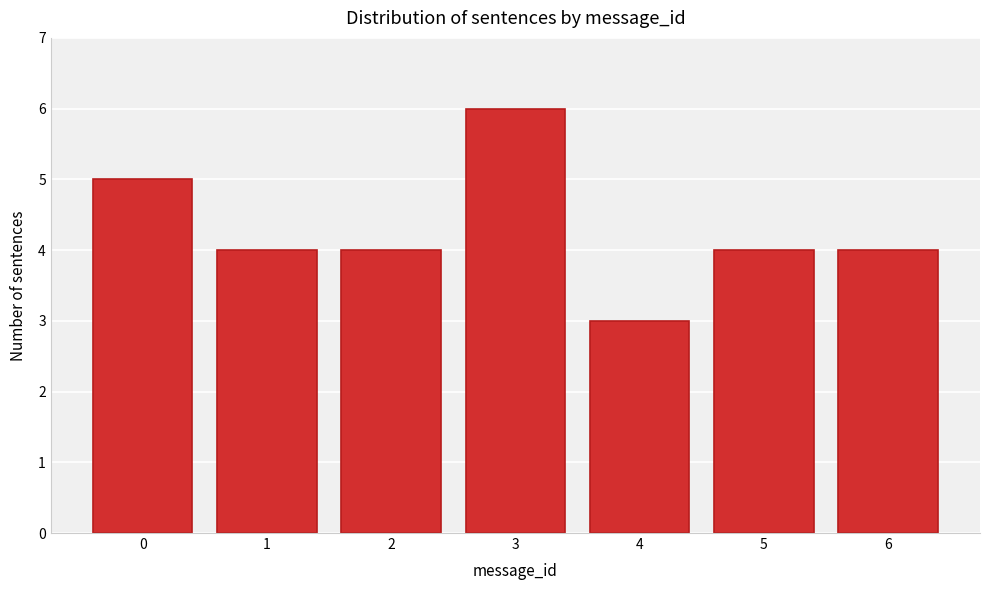

Reading left to right, transcribe all the data shown in this chart.

5	4	4	6	3	4	4